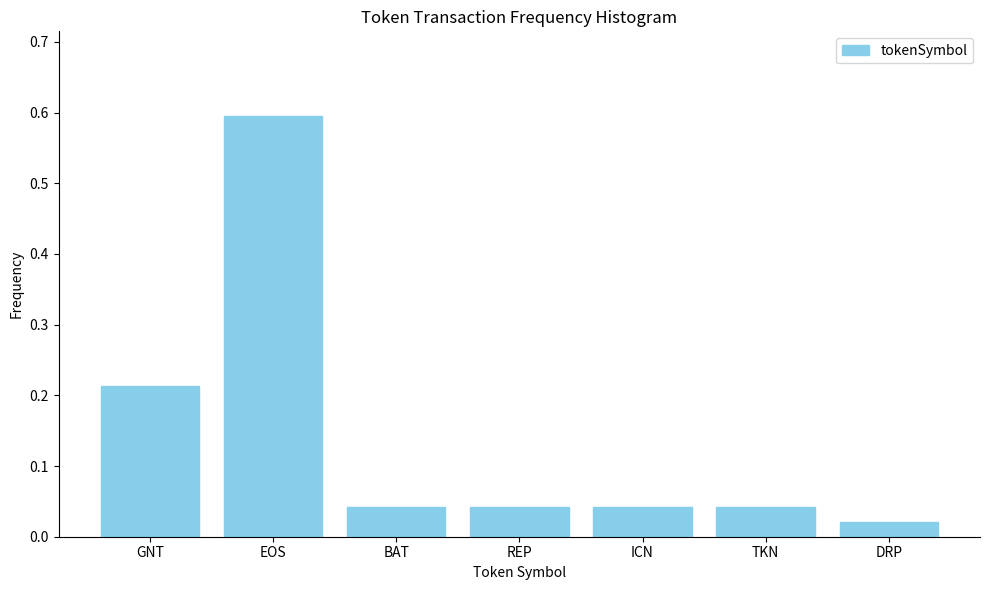

What is the change in value from EOS to DRP?

-0.6